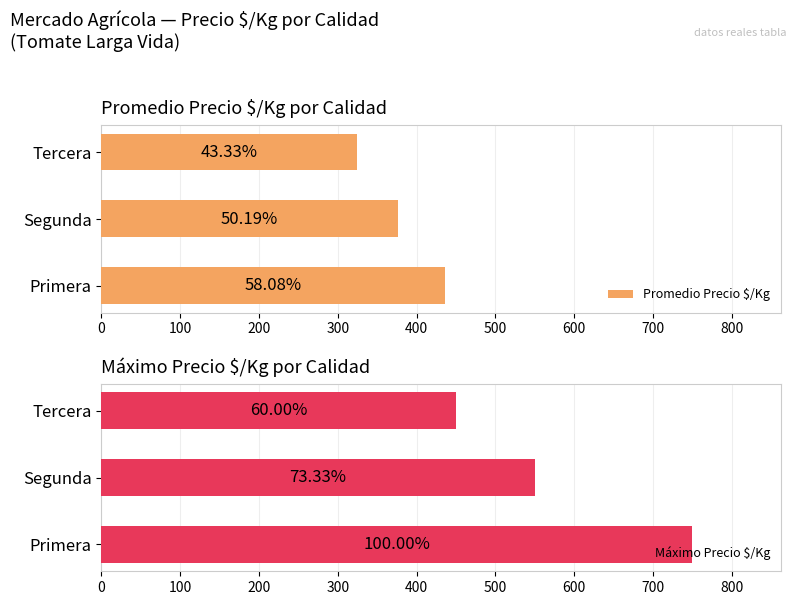

How many bars are there in each group?

2